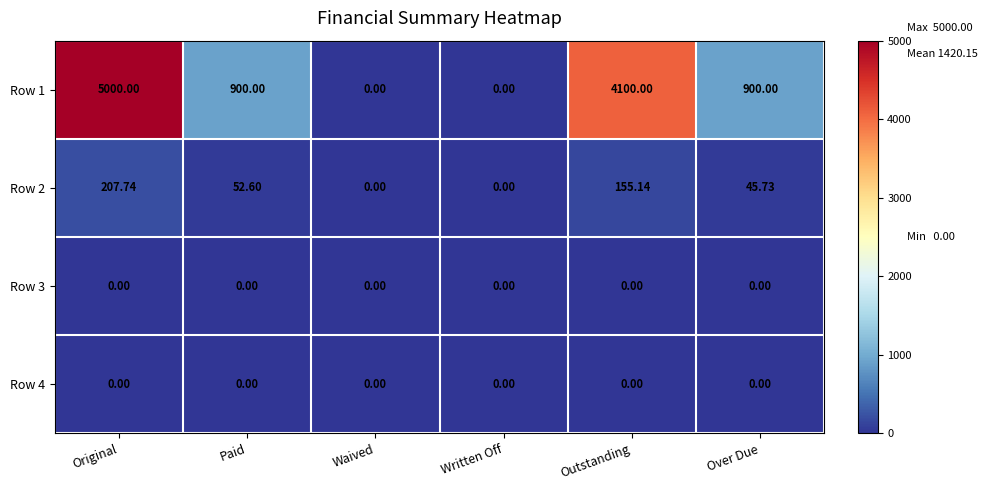

Is the value of Row 2 at Original greater than the value of Row 4 at Paid?

Yes